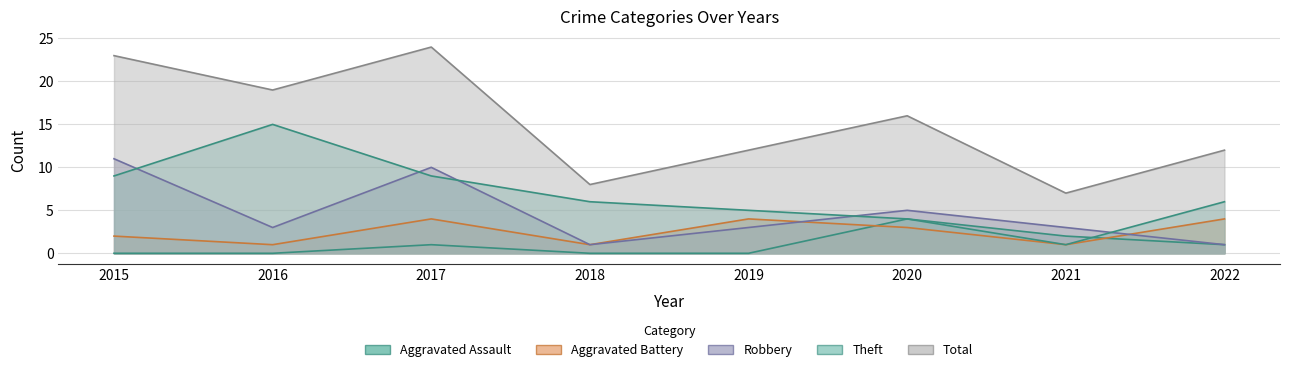

What is the sum of all Total values?

121